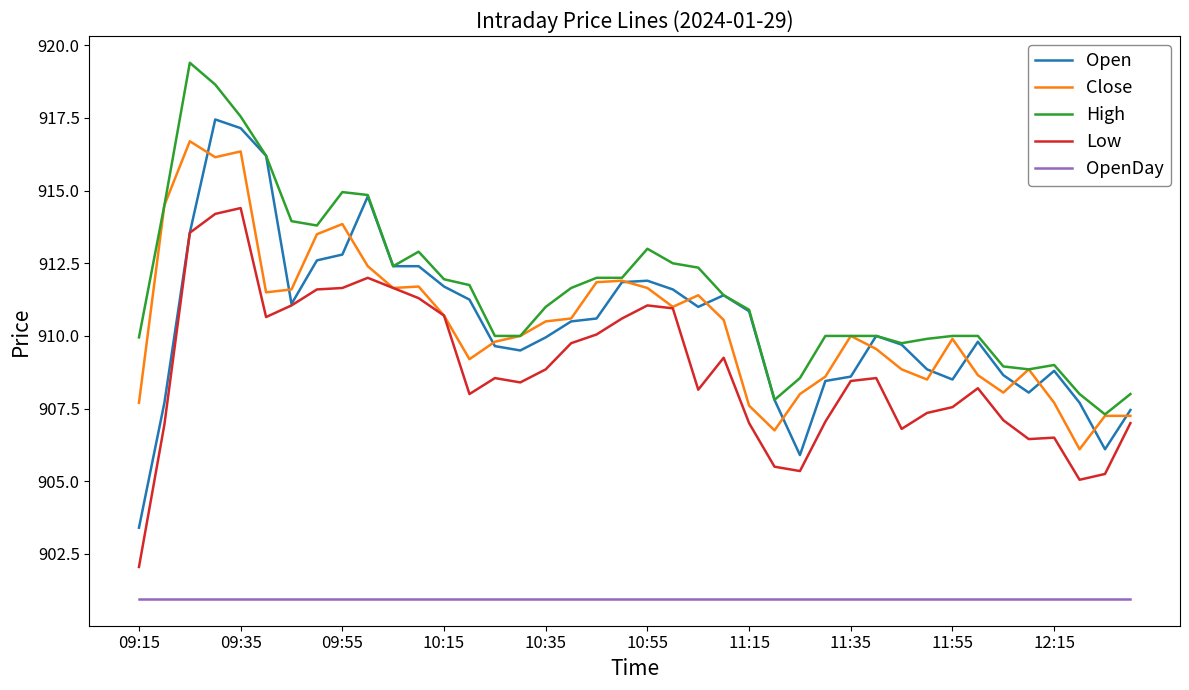

Which series has the widest spread of values?

Open